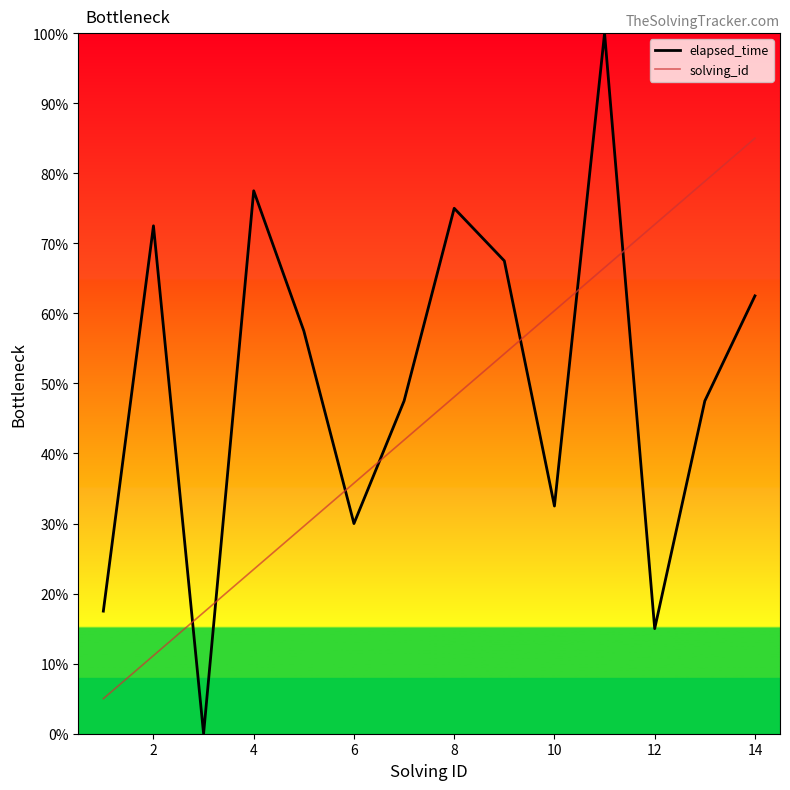

Which series has the widest spread of values?

elapsed_time